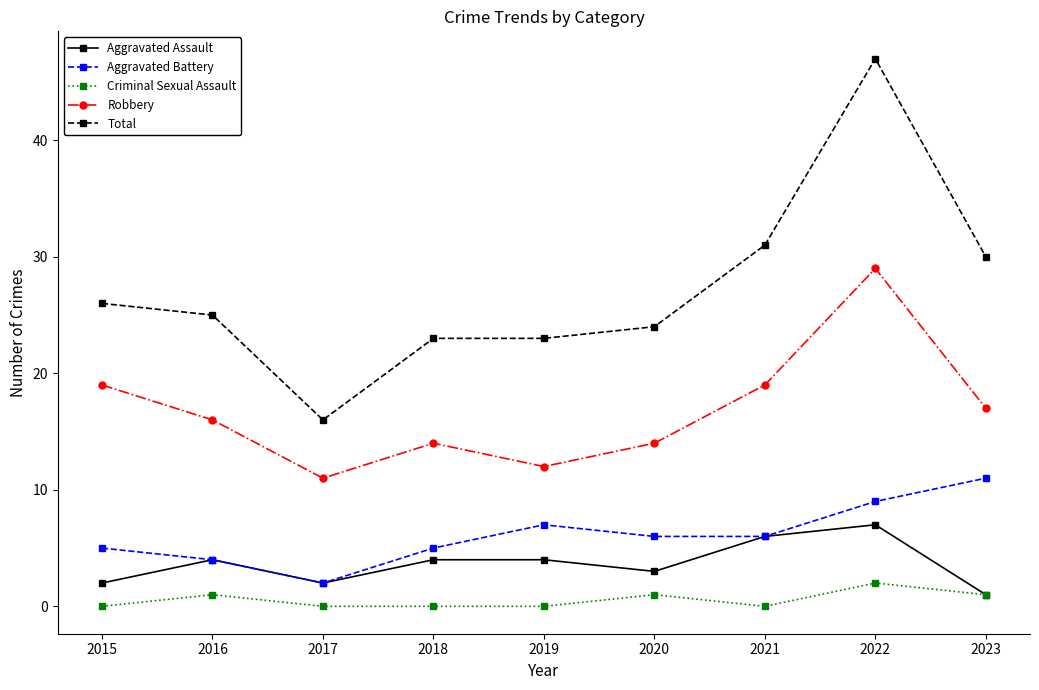

How many lines are shown in the chart?

5